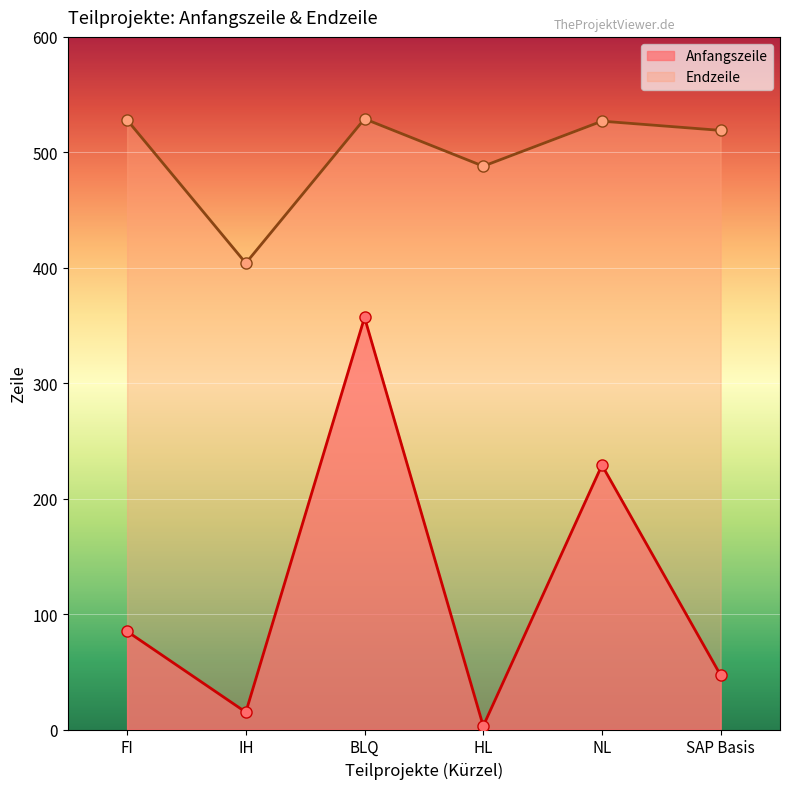

At which label does Endzeile first exceed 527?

FI